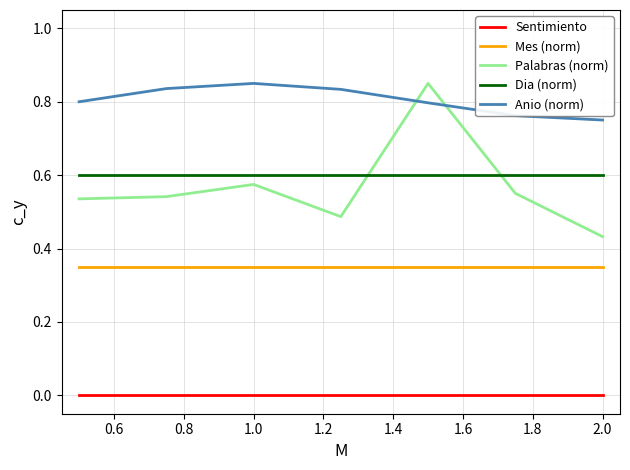

True or false: Sentimiento and Palabras (norm) intersect in this chart.

False